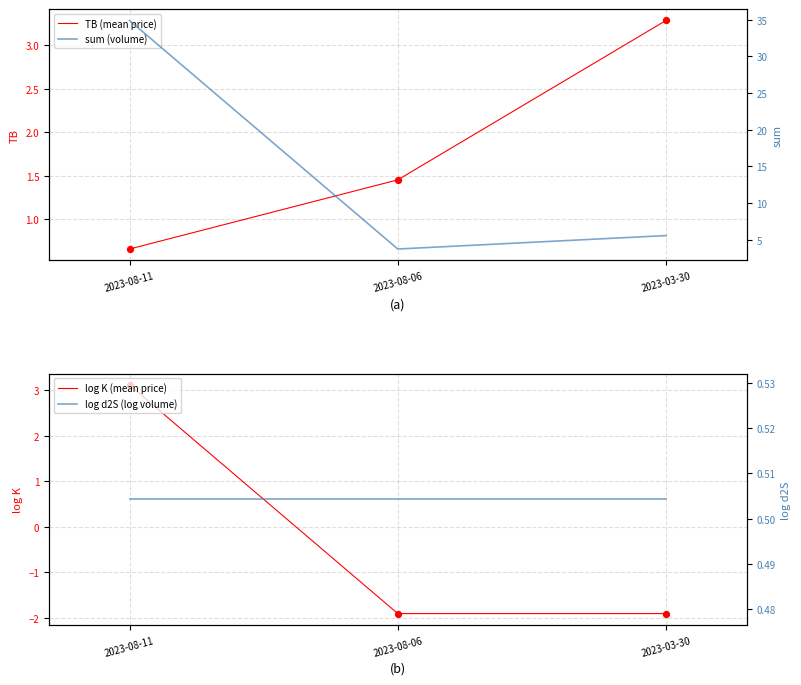

At how many categories does at least one series exceed 21?

1